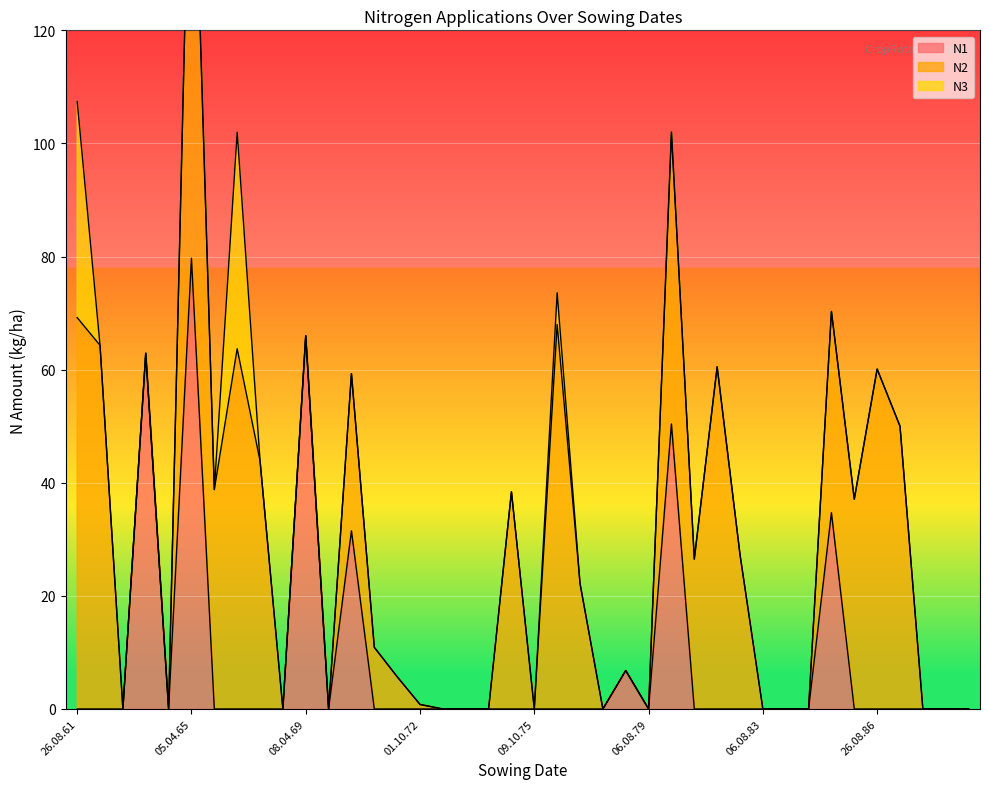

What is the total value across all series at 01.10.67?

43.9